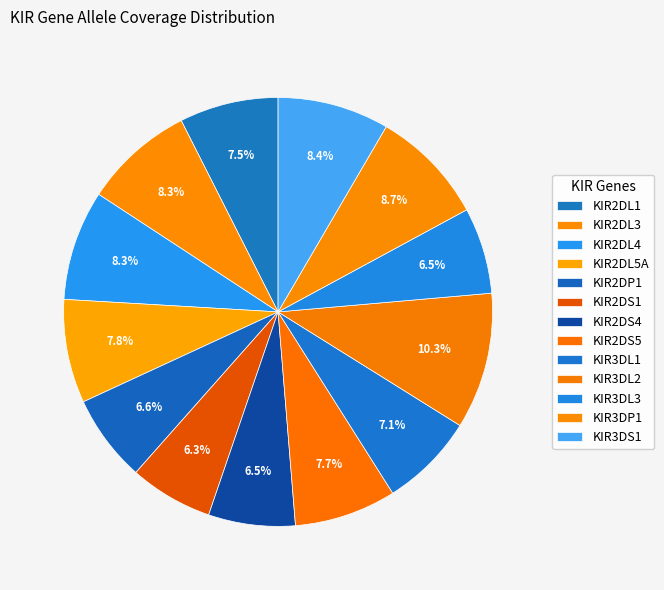

Count the number of slices in the pie.

13